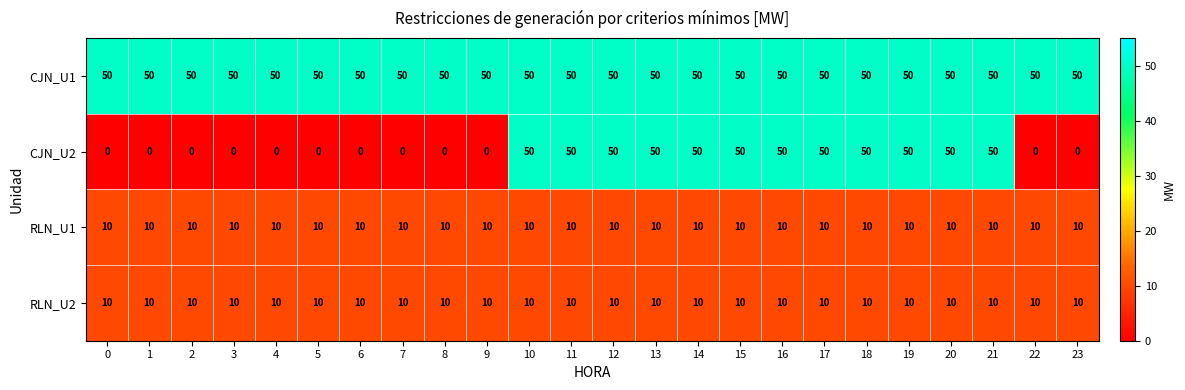

What is the sum of all RLN_U2 values?

240